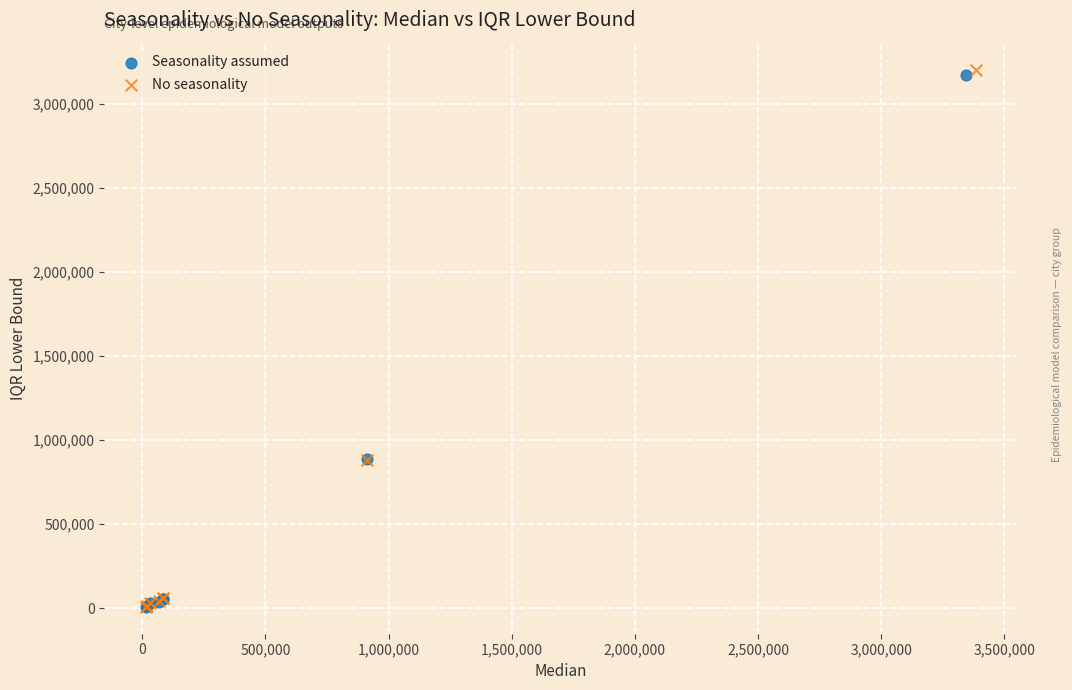

What are all the series names shown in the legend?

Seasonality assumed, No seasonality